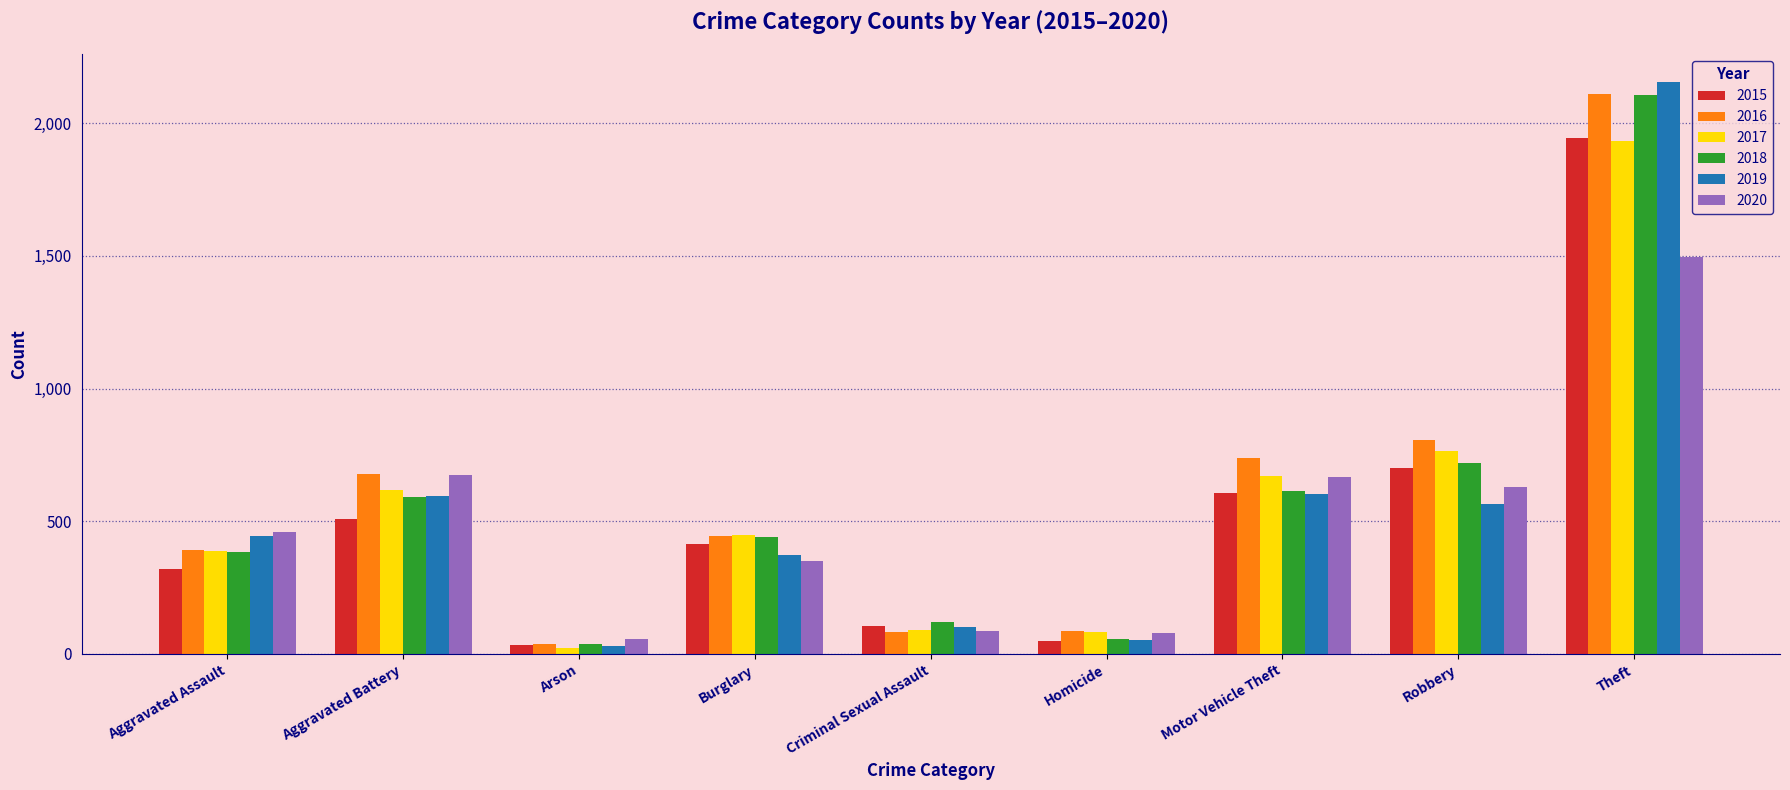

Are the bars horizontal?

No